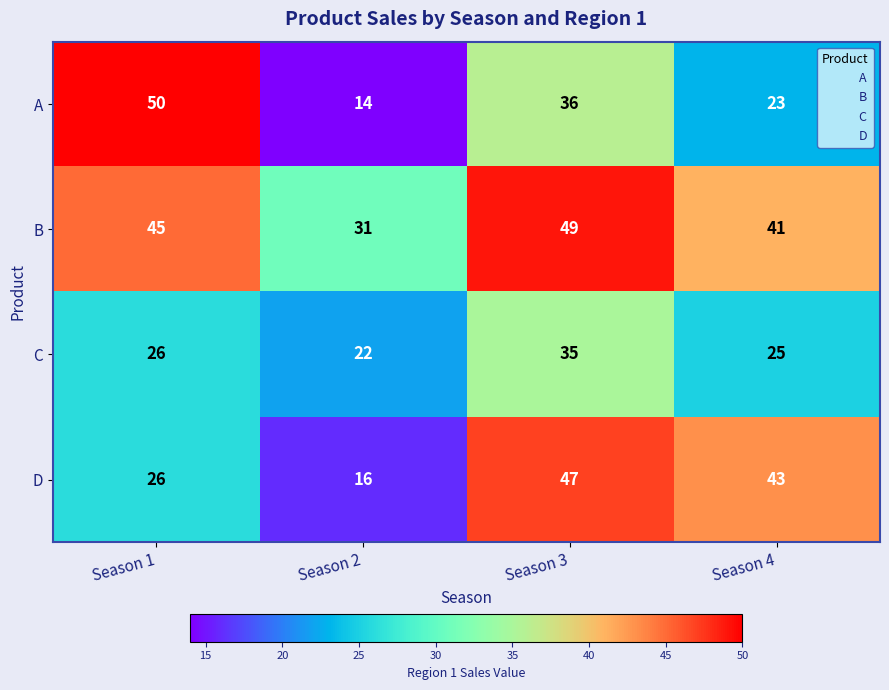

At which category does the chart reach its peak across all series?

Season 1